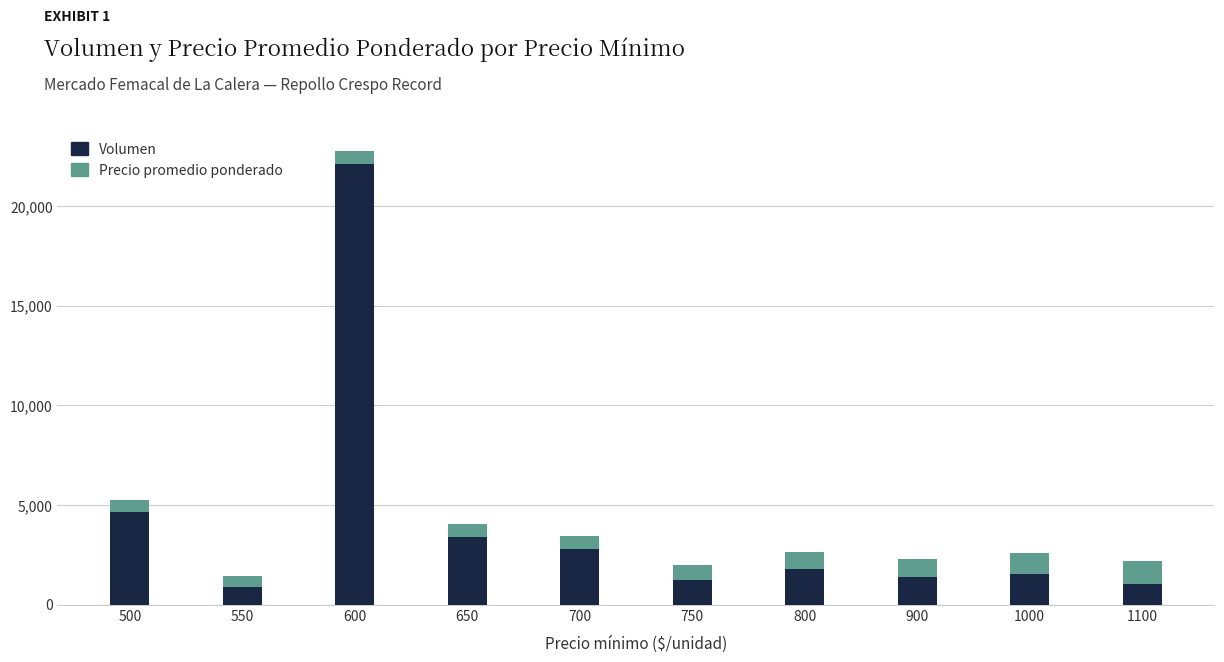

The value of Volumen at 550 is 900. True or false?

True